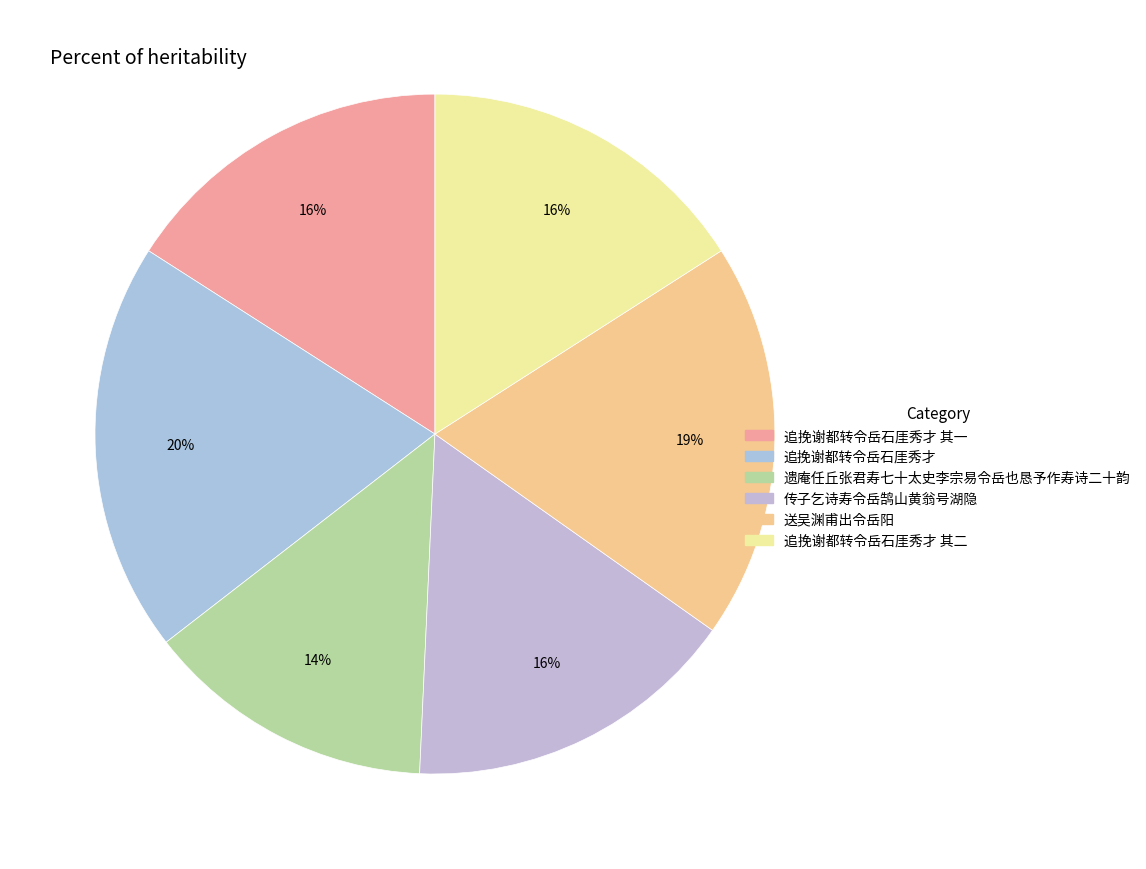

What percentage is the 追挽谢都转令岳石厓秀才 其一 slice, to the nearest percent?

16%